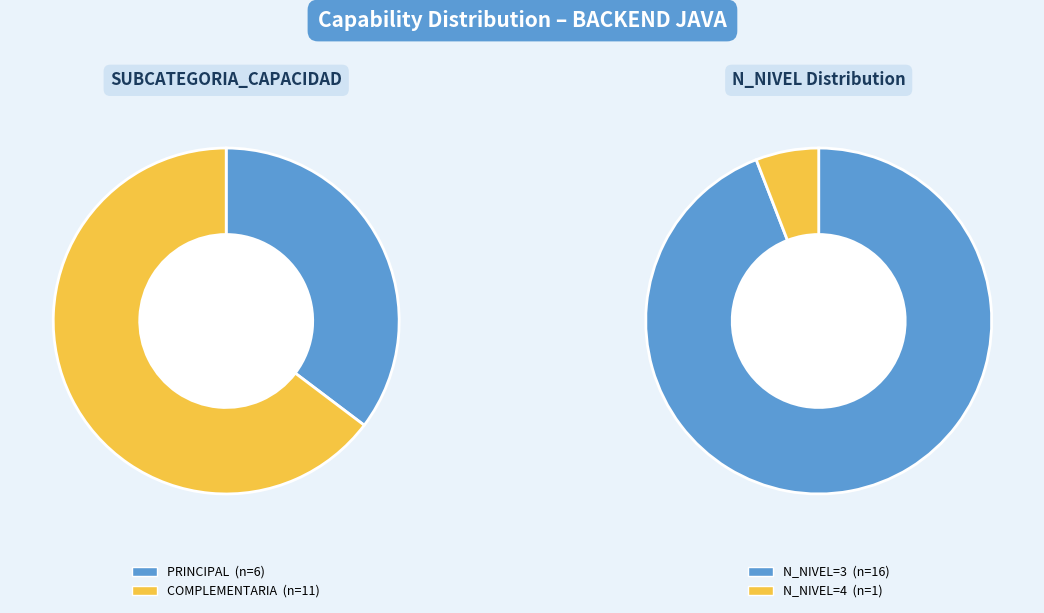

Is the sum of PRINCIPAL and COMPLEMENTARIA greater than half?

Yes